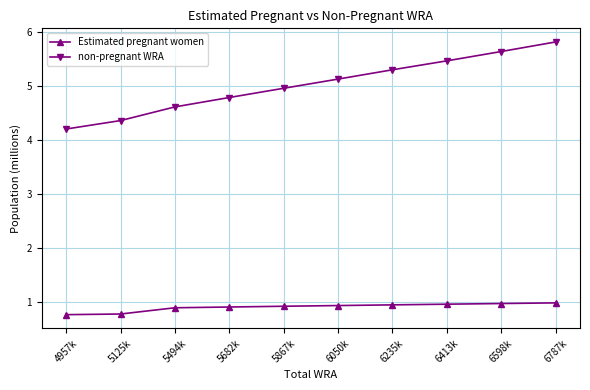

Rank the categories by non-pregnant WRA value from lowest to highest.

4957k, 5125k, 5494k, 5682k, 5867k, 6050k, 6235k, 6413k, 6598k, 6787k